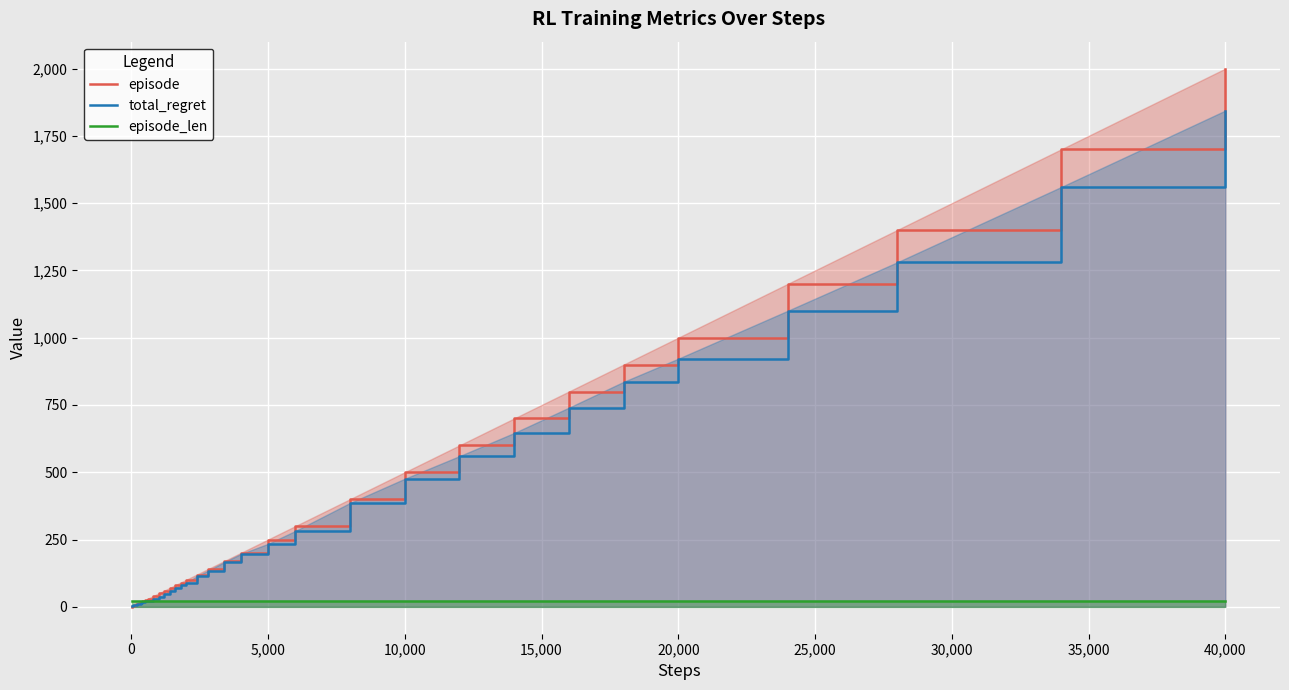

At which category does the chart reach its peak across all series?

40,000